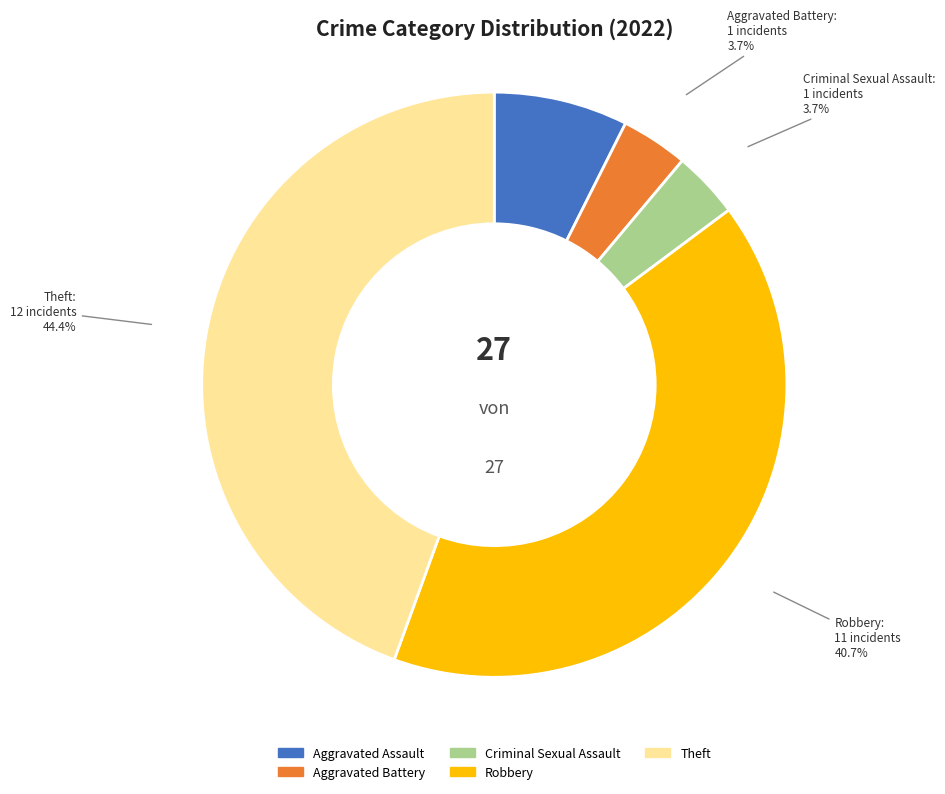

Which has a higher value, Robbery or Aggravated Assault?

Robbery